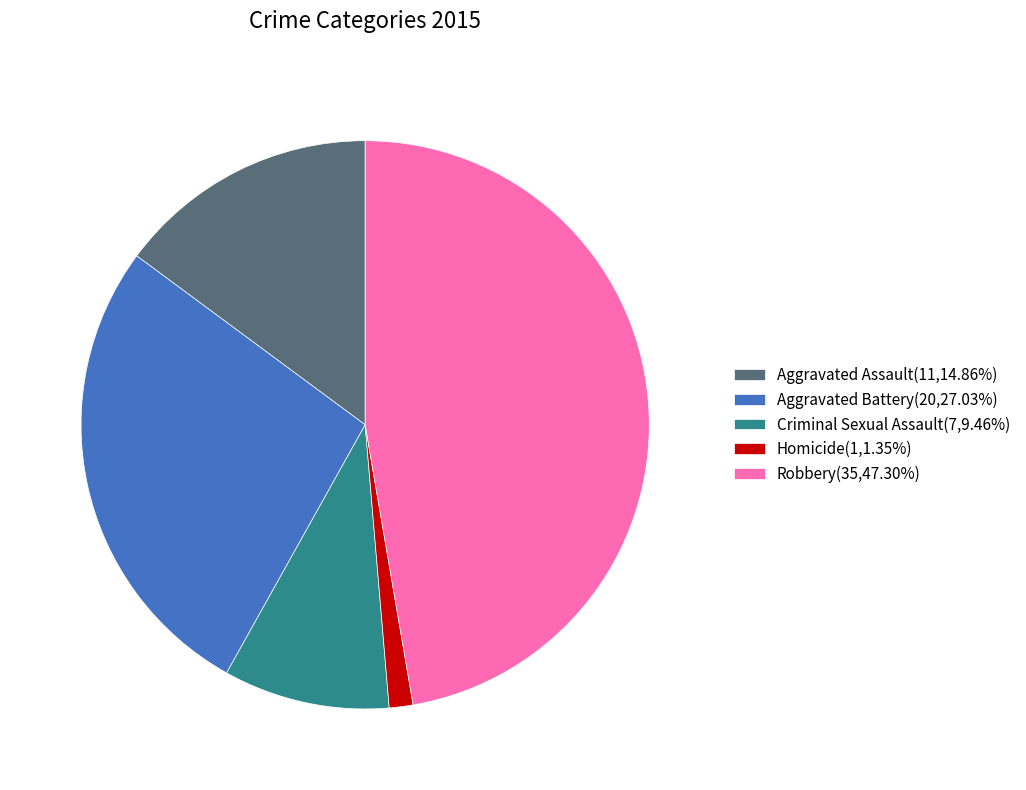

How many slices are in this pie chart?

5